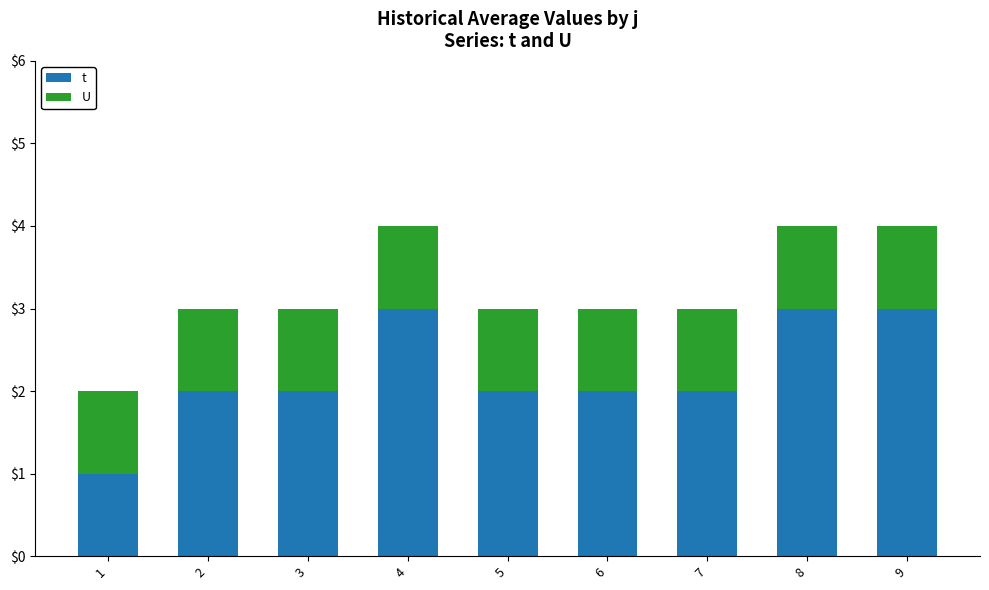

Rank the series by their maximum value, from lowest to highest.

U, t